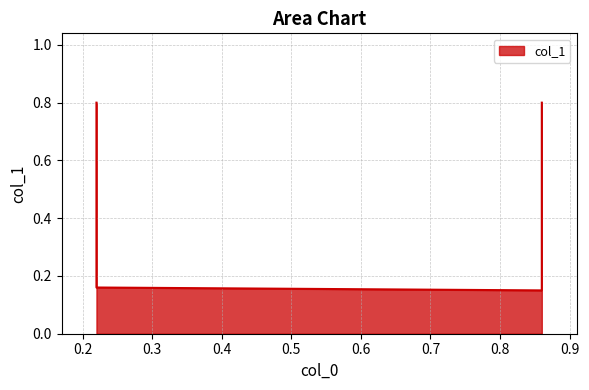

Reading left to right, extract all data points from this chart.

0.22=0.8	0.22=0.2	0.86=0.1	0.86=0.8